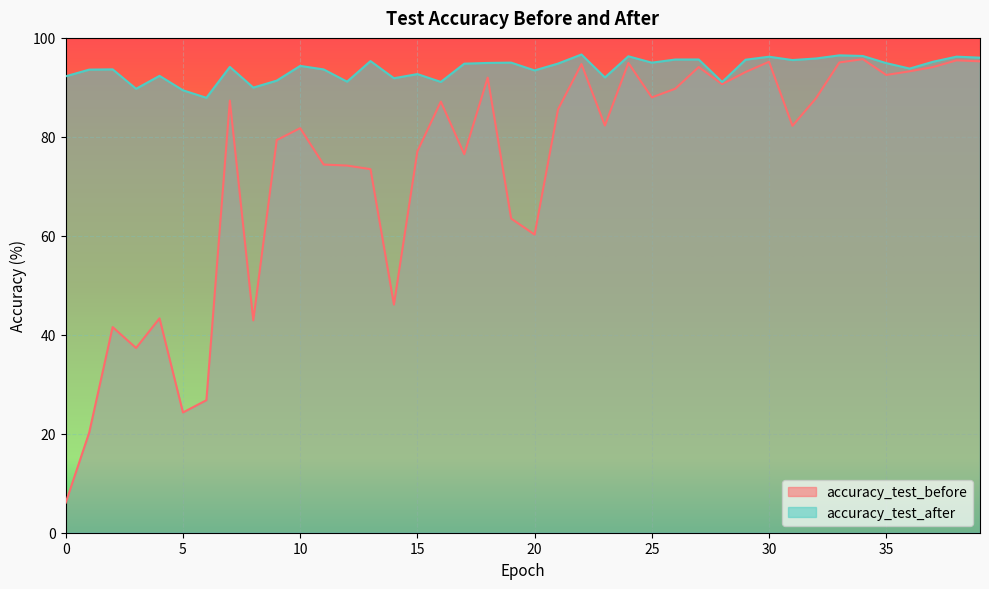

What are all the series names shown in the legend?

accuracy_test_before, accuracy_test_after